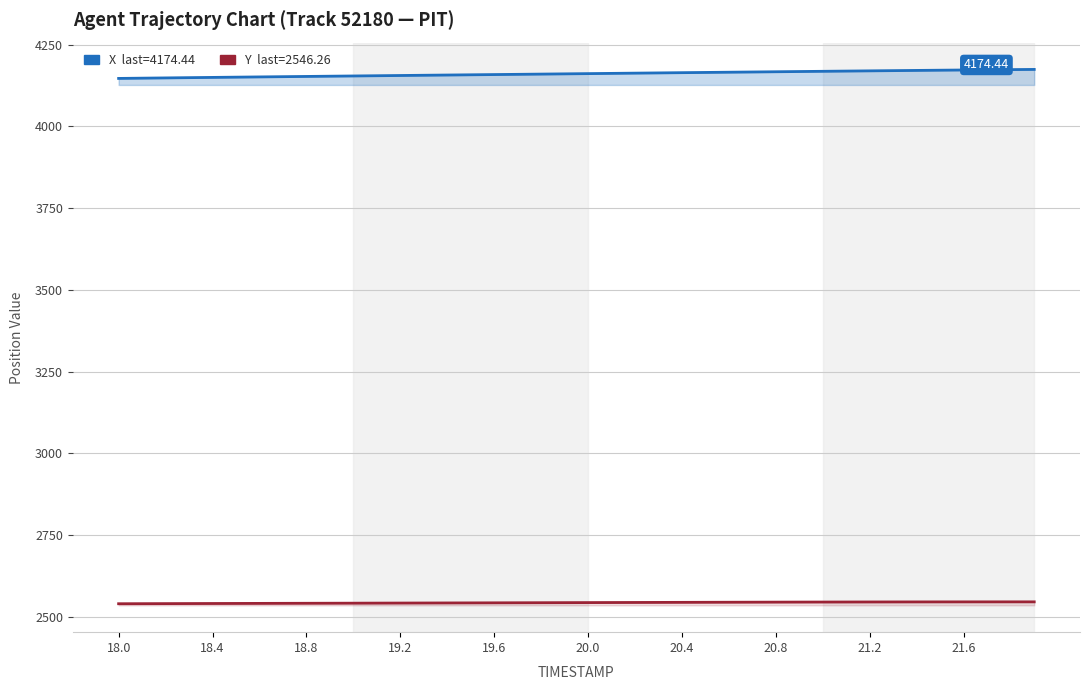

What is the smallest value displayed?

2540.5